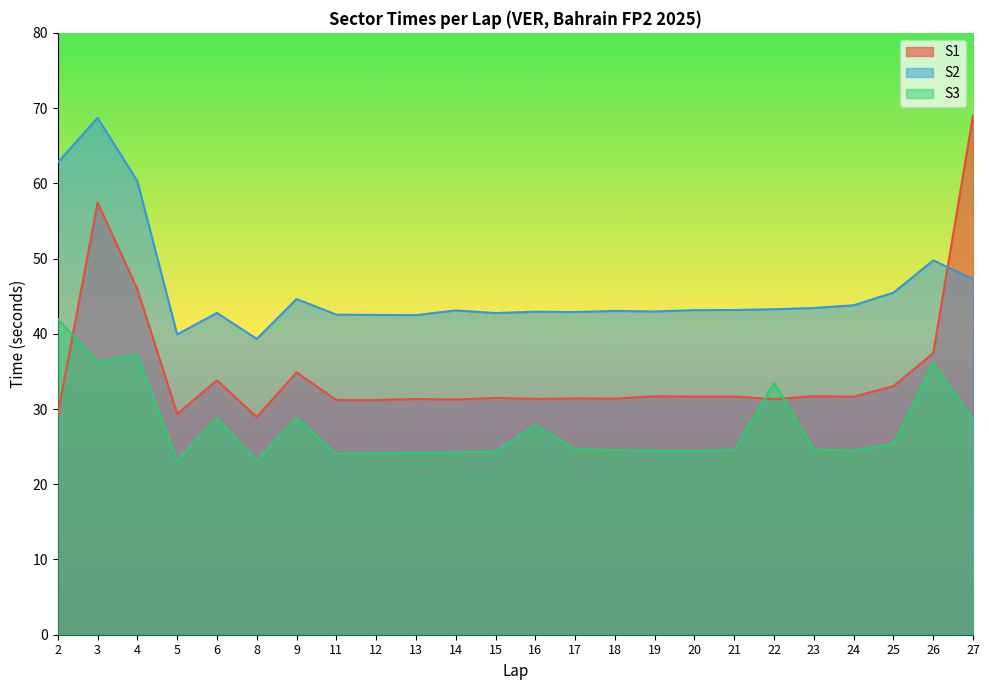

What is the difference between the S3 values at 2 and 24?

17.5